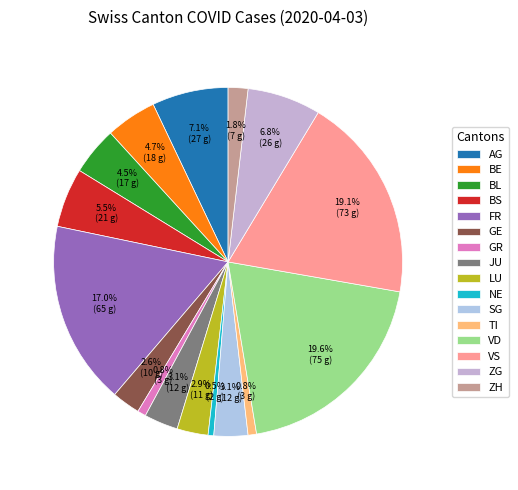

True or false: VS accounts for 11% of the total.

False